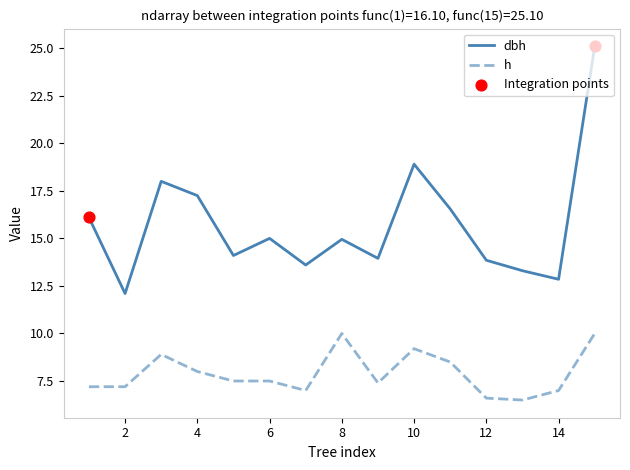

At how many categories does at least one series exceed 19?

1